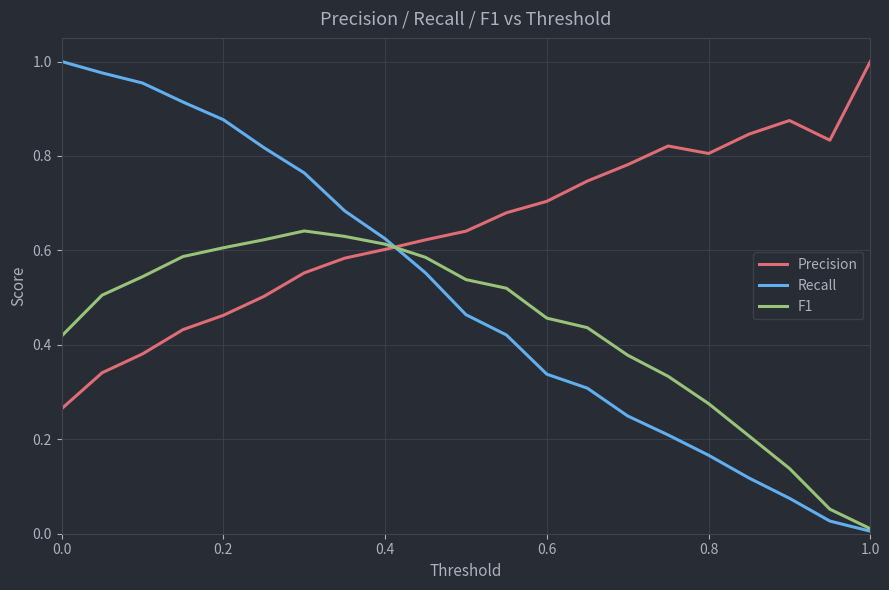

At how many categories does at least one series exceed 0?

21